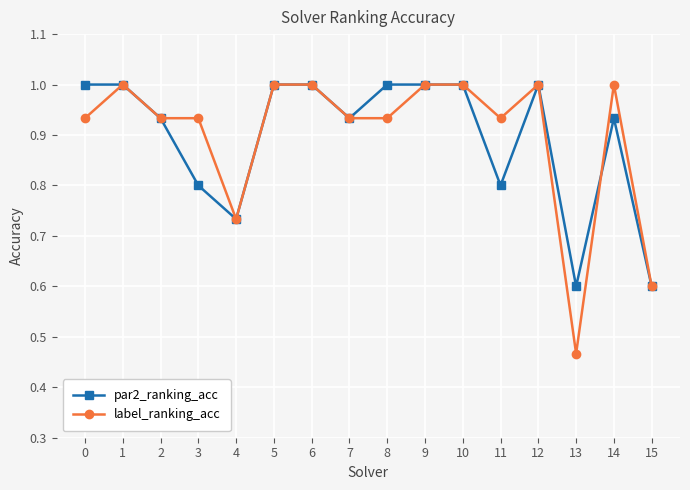

Which label corresponds to the smallest value in the chart?

13